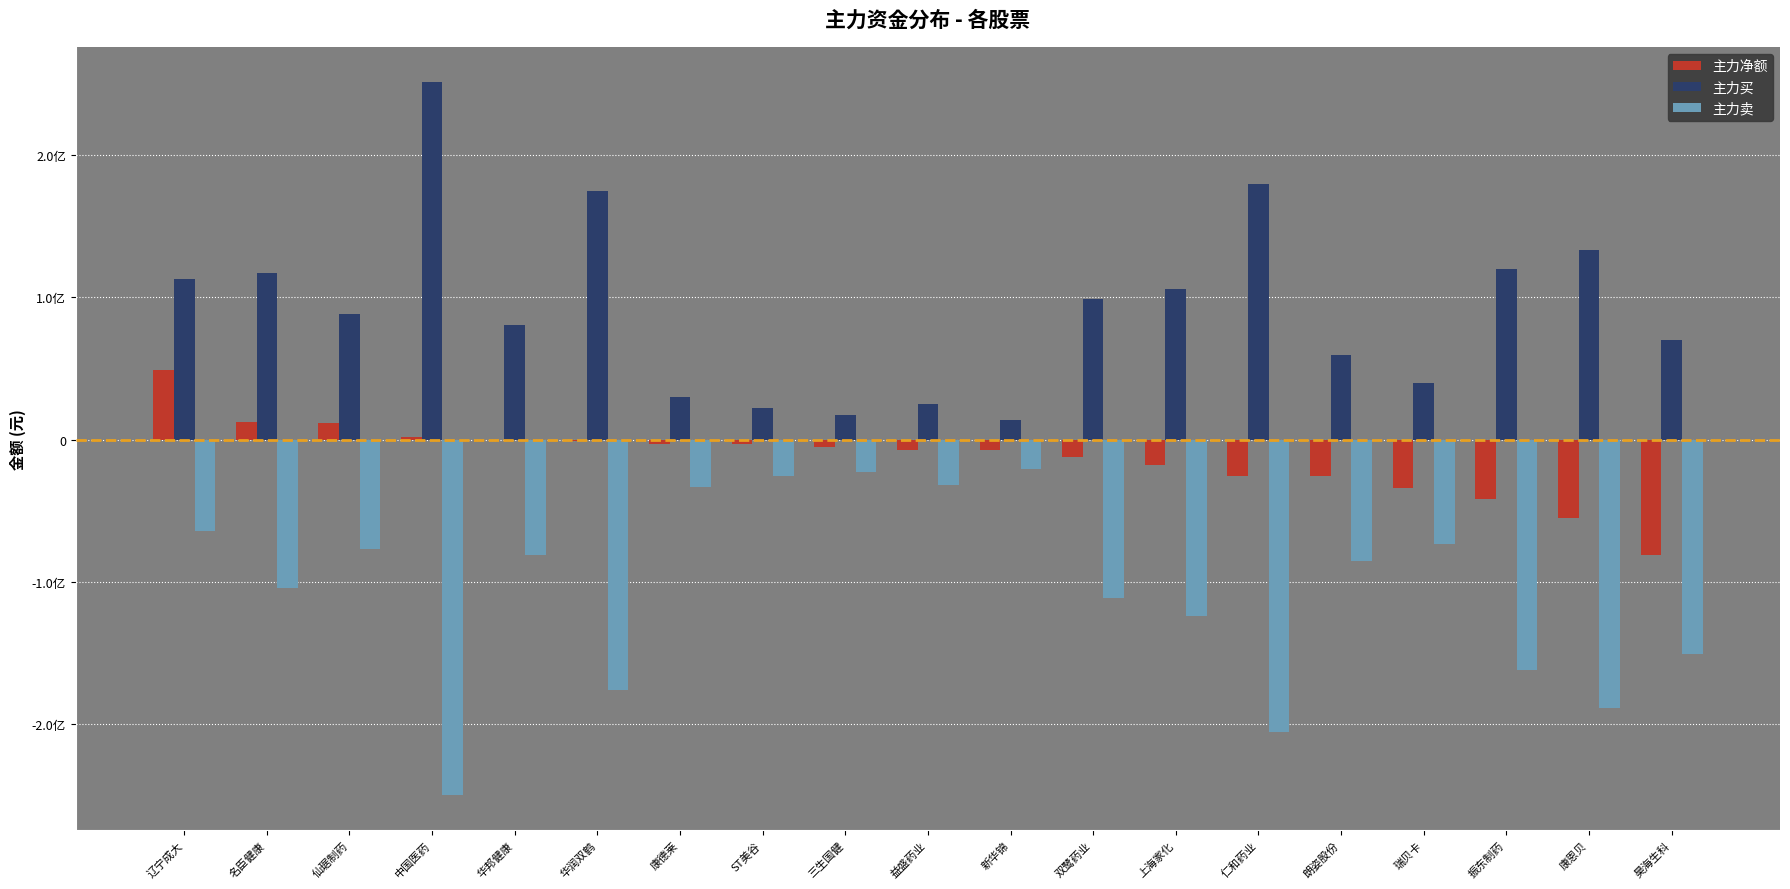

Are the bars horizontal?

No